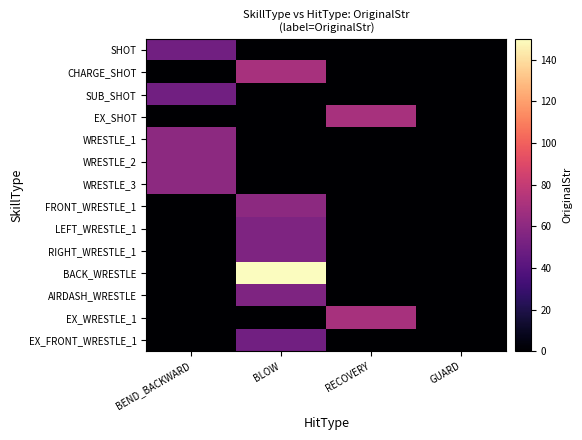

At which category is the sum across all series the highest?

BLOW